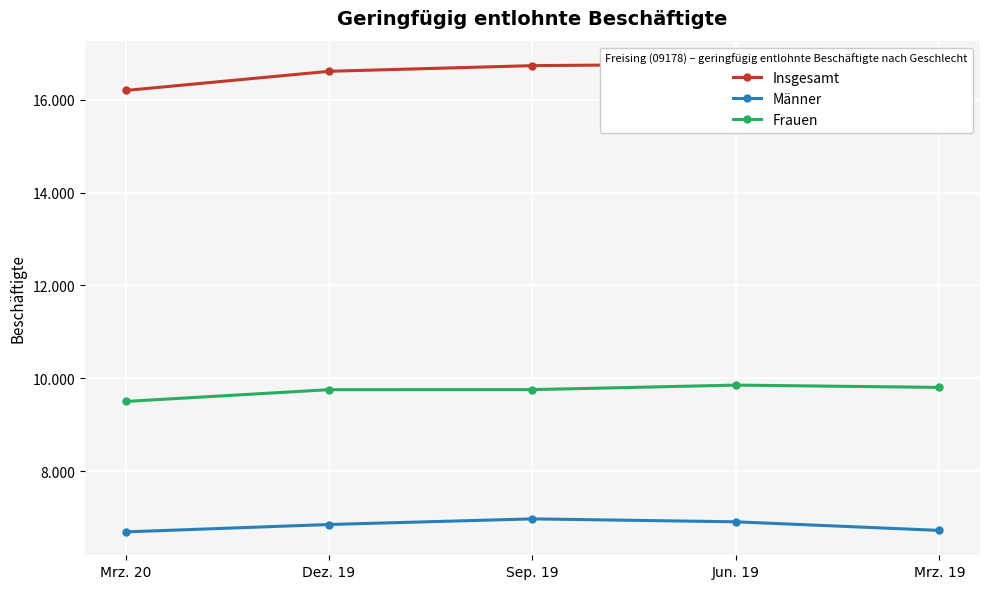

Rank the series by their maximum value, from highest to lowest.

Insgesamt, Frauen, Männer